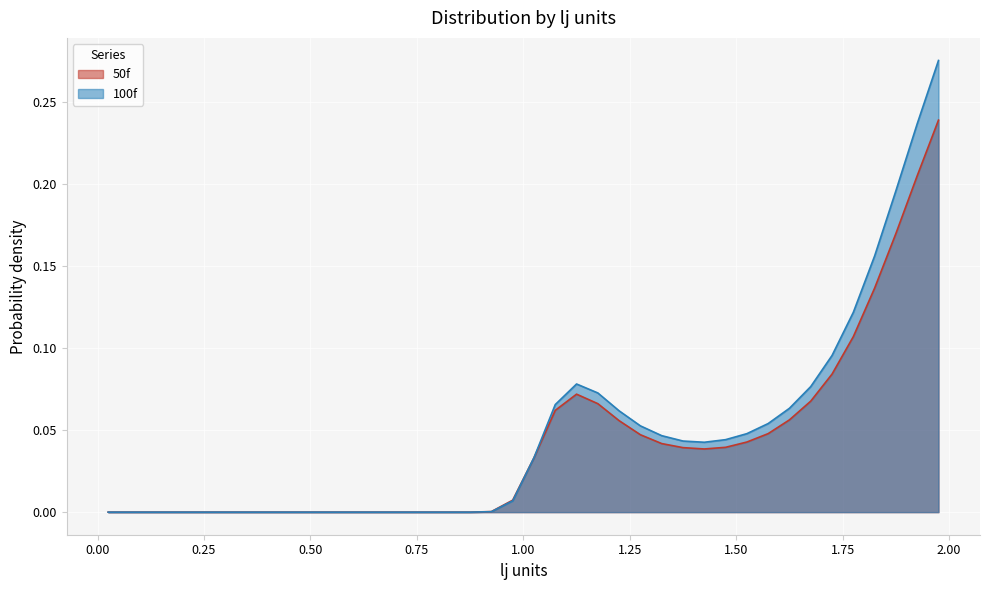

Reading left to right, transcribe all the data shown in this chart.

50f: 0.0	0.0	0.0	0.0	0.0	0.0	0.0	0.0	0.0	0.0	0.0	0.0	0.0	0.0	0.0	0.0	0.0	0.0	0.0	0.0	0.0	0.1	0.1	0.1	0.1	0.0	0.0	0.0	0.0	0.0	0.0	0.0	0.1	0.1	0.1	0.1	0.1	0.2	0.2	0.2
100f: 0.0	0.0	0.0	0.0	0.0	0.0	0.0	0.0	0.0	0.0	0.0	0.0	0.0	0.0	0.0	0.0	0.0	0.0	0.0	0.0	0.0	0.1	0.1	0.1	0.1	0.1	0.0	0.0	0.0	0.0	0.0	0.1	0.1	0.1	0.1	0.1	0.2	0.2	0.2	0.3